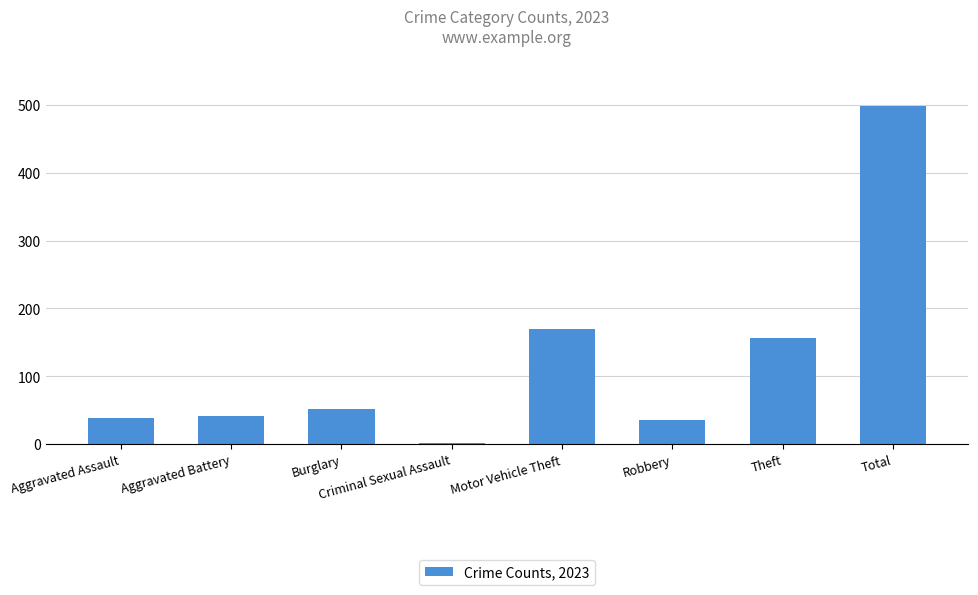

What is the change in value from Aggravated Assault to Motor Vehicle Theft?

+131